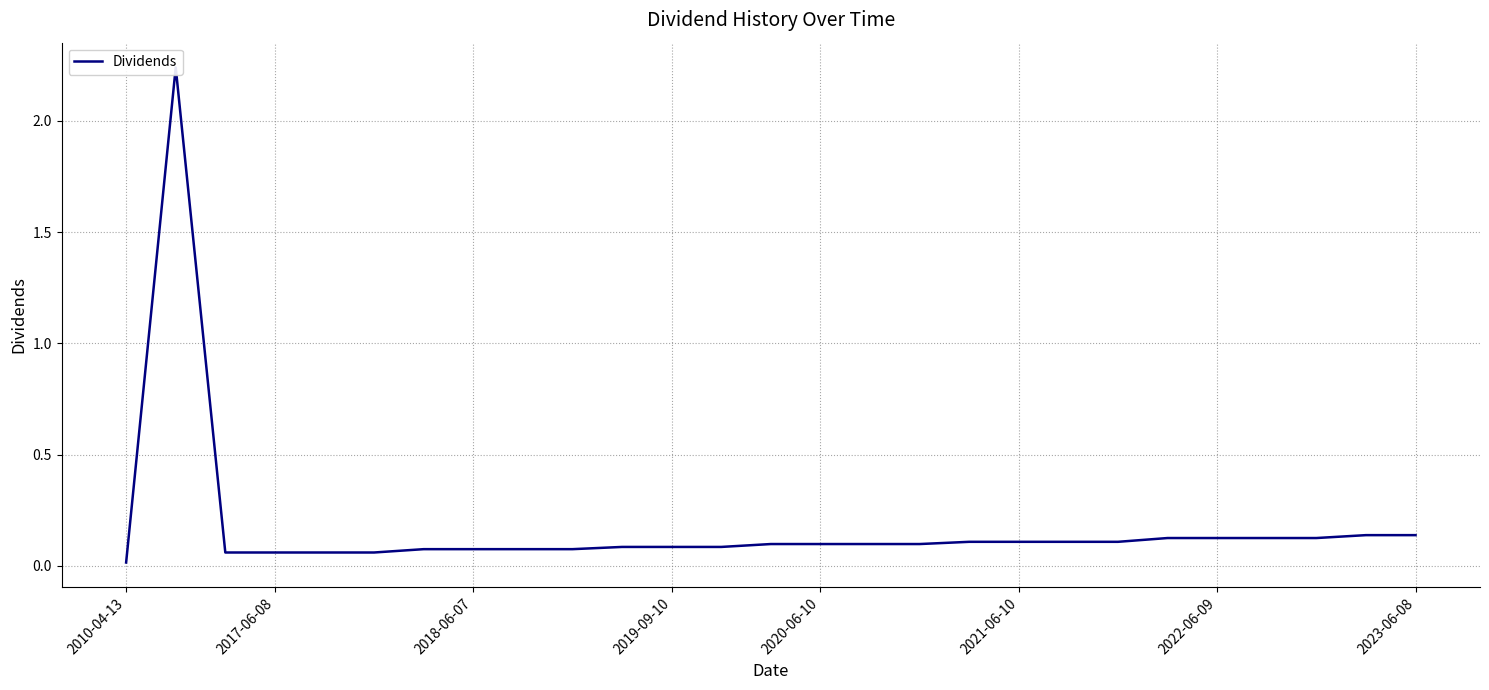

The chart shows a value of 0.1 at 2018-06-07. True or false?

False